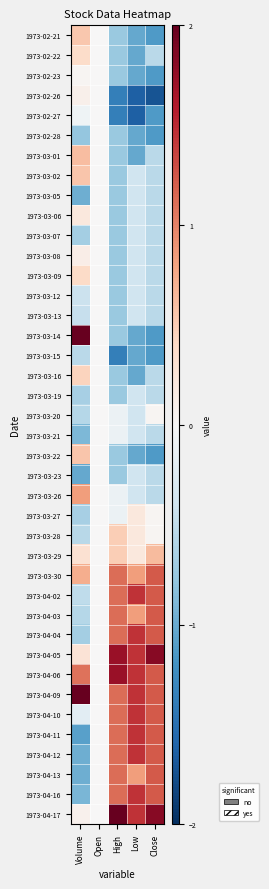

Reading right to left, list all the values displayed in this chart.

1973-02-21: Close=-1.1	Low=-1.0	High=-0.7	Open=0.0	Volume=0.5
1973-02-22: Close=-0.5	Low=-1.0	High=-0.7	Open=0.0	Volume=0.4
1973-02-23: Close=-1.1	Low=-1.0	High=-0.7	Open=0.0	Volume=0.0
1973-02-26: Close=-1.7	Low=-1.6	High=-1.4	Open=0.0	Volume=0.1
1973-02-27: Close=-1.1	Low=-1.6	High=-1.4	Open=0.0	Volume=-0.1
1973-02-28: Close=-1.1	Low=-1.0	High=-0.7	Open=0.0	Volume=-0.8
1973-03-01: Close=-0.5	Low=-1.0	High=-0.7	Open=0.0	Volume=0.6
1973-03-02: Close=-0.5	Low=-0.4	High=-0.7	Open=0.0	Volume=0.6
1973-03-05: Close=-0.5	Low=-0.4	High=-0.7	Open=0.0	Volume=-1.0
1973-03-06: Close=-0.5	Low=-0.4	High=-0.7	Open=0.0	Volume=0.2
1973-03-07: Close=-0.5	Low=-0.4	High=-0.7	Open=0.0	Volume=-0.7
1973-03-08: Close=-0.5	Low=-0.4	High=-0.7	Open=0.0	Volume=0.1
1973-03-09: Close=-0.5	Low=-0.4	High=-0.7	Open=0.0	Volume=0.4
1973-03-12: Close=-0.5	Low=-0.4	High=-0.7	Open=0.0	Volume=-0.4
1973-03-13: Close=-0.5	Low=-0.4	High=-0.7	Open=0.0	Volume=-0.5
1973-03-14: Close=-1.1	Low=-1.0	High=-0.7	Open=0.0	Volume=2.0
1973-03-15: Close=-1.1	Low=-1.0	High=-1.4	Open=0.0	Volume=-0.5
1973-03-16: Close=-0.5	Low=-1.0	High=-0.7	Open=0.0	Volume=0.4
1973-03-19: Close=-0.5	Low=-0.4	High=-0.7	Open=0.0	Volume=-0.7
1973-03-20: Close=0.0	Low=-0.4	High=-0.1	Open=0.0	Volume=-0.6
1973-03-21: Close=-0.5	Low=-0.4	High=-0.1	Open=0.0	Volume=-0.9
1973-03-22: Close=-1.1	Low=-1.0	High=-0.7	Open=0.0	Volume=0.6
1973-03-23: Close=-0.5	Low=-0.4	High=-0.7	Open=0.0	Volume=-1.0
1973-03-26: Close=-0.5	Low=-0.4	High=-0.1	Open=0.0	Volume=0.8
1973-03-27: Close=0.0	Low=0.2	High=-0.1	Open=0.0	Volume=-0.7
1973-03-28: Close=0.0	Low=0.2	High=0.5	Open=0.0	Volume=-0.6
1973-03-29: Close=0.6	Low=0.2	High=0.5	Open=0.0	Volume=0.3
1973-03-30: Close=1.2	Low=0.8	High=1.1	Open=0.0	Volume=0.7
1973-04-02: Close=1.2	Low=1.4	High=1.1	Open=0.0	Volume=-0.5
1973-04-03: Close=1.2	Low=0.8	High=1.1	Open=0.0	Volume=-0.6
1973-04-04: Close=1.2	Low=1.4	High=1.1	Open=0.0	Volume=-0.7
1973-04-05: Close=1.8	Low=1.4	High=1.7	Open=0.0	Volume=0.3
1973-04-06: Close=1.2	Low=1.4	High=1.7	Open=0.0	Volume=1.1
1973-04-09: Close=1.2	Low=1.4	High=1.1	Open=0.0	Volume=2.0
1973-04-10: Close=1.2	Low=1.4	High=1.1	Open=0.0	Volume=-0.2
1973-04-11: Close=1.2	Low=1.4	High=1.1	Open=0.0	Volume=-1.1
1973-04-12: Close=1.2	Low=1.4	High=1.1	Open=0.0	Volume=-1.0
1973-04-13: Close=1.2	Low=0.8	High=1.1	Open=0.0	Volume=-1.0
1973-04-16: Close=1.2	Low=1.4	High=1.1	Open=0.0	Volume=-0.9
1973-04-17: Close=1.8	Low=1.4	High=2.0	Open=0.0	Volume=0.1